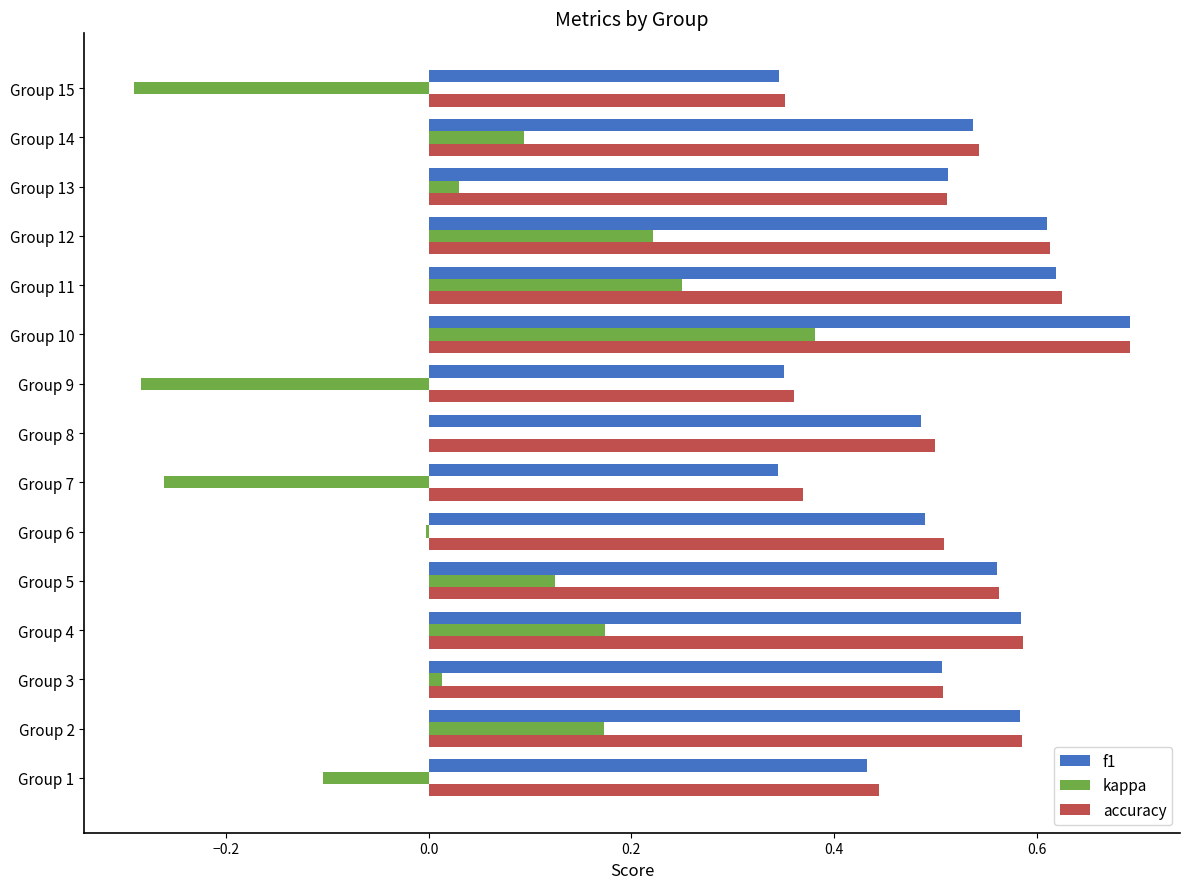

The accuracy series shows 0.5 at Group 6. True or false?

True